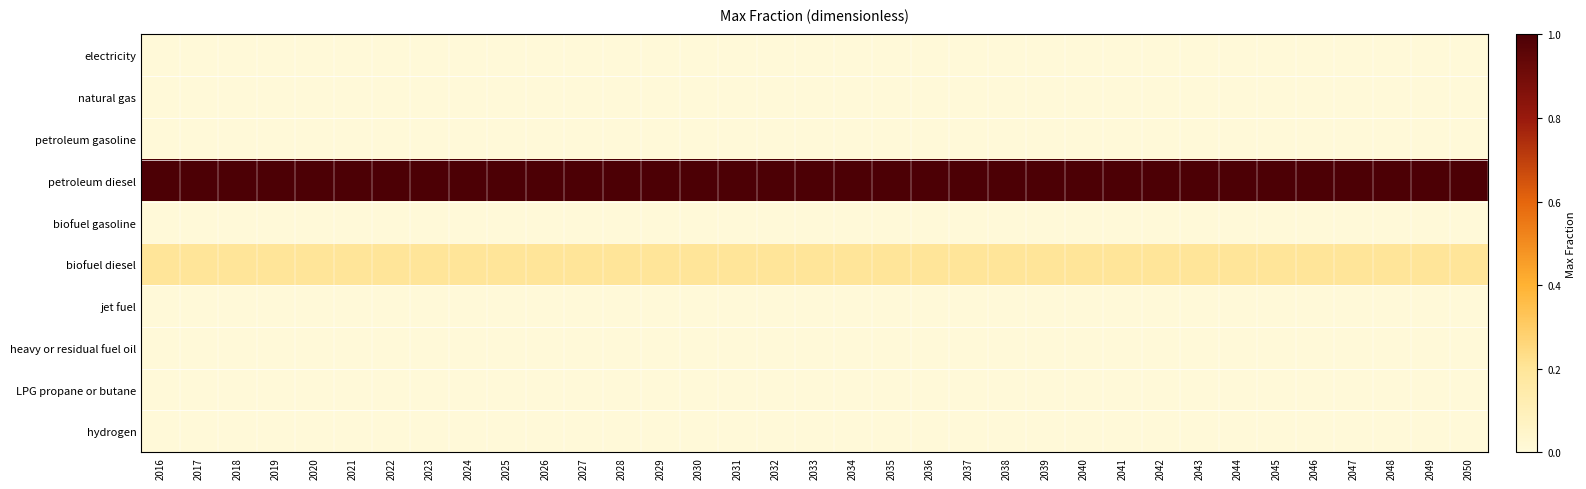

Reading right to left, extract all data points from this chart.

electricity: 2050=0.0	2049=0.0	2048=0.0	2047=0.0	2046=0.0	2045=0.0	2044=0.0	2043=0.0	2042=0.0	2041=0.0	2040=0.0	2039=0.0	2038=0.0	2037=0.0	2036=0.0	2035=0.0	2034=0.0	2033=0.0	2032=0.0	2031=0.0	2030=0.0	2029=0.0	2028=0.0	2027=0.0	2026=0.0	2025=0.0	2024=0.0	2023=0.0	2022=0.0	2021=0.0	2020=0.0	2019=0.0	2018=0.0	2017=0.0	2016=0.0
natural gas: 2050=0.0	2049=0.0	2048=0.0	2047=0.0	2046=0.0	2045=0.0	2044=0.0	2043=0.0	2042=0.0	2041=0.0	2040=0.0	2039=0.0	2038=0.0	2037=0.0	2036=0.0	2035=0.0	2034=0.0	2033=0.0	2032=0.0	2031=0.0	2030=0.0	2029=0.0	2028=0.0	2027=0.0	2026=0.0	2025=0.0	2024=0.0	2023=0.0	2022=0.0	2021=0.0	2020=0.0	2019=0.0	2018=0.0	2017=0.0	2016=0.0
petroleum gasoline: 2050=0.0	2049=0.0	2048=0.0	2047=0.0	2046=0.0	2045=0.0	2044=0.0	2043=0.0	2042=0.0	2041=0.0	2040=0.0	2039=0.0	2038=0.0	2037=0.0	2036=0.0	2035=0.0	2034=0.0	2033=0.0	2032=0.0	2031=0.0	2030=0.0	2029=0.0	2028=0.0	2027=0.0	2026=0.0	2025=0.0	2024=0.0	2023=0.0	2022=0.0	2021=0.0	2020=0.0	2019=0.0	2018=0.0	2017=0.0	2016=0.0
petroleum diesel: 2050=1.0	2049=1.0	2048=1.0	2047=1.0	2046=1.0	2045=1.0	2044=1.0	2043=1.0	2042=1.0	2041=1.0	2040=1.0	2039=1.0	2038=1.0	2037=1.0	2036=1.0	2035=1.0	2034=1.0	2033=1.0	2032=1.0	2031=1.0	2030=1.0	2029=1.0	2028=1.0	2027=1.0	2026=1.0	2025=1.0	2024=1.0	2023=1.0	2022=1.0	2021=1.0	2020=1.0	2019=1.0	2018=1.0	2017=1.0	2016=1.0
biofuel gasoline: 2050=0.0	2049=0.0	2048=0.0	2047=0.0	2046=0.0	2045=0.0	2044=0.0	2043=0.0	2042=0.0	2041=0.0	2040=0.0	2039=0.0	2038=0.0	2037=0.0	2036=0.0	2035=0.0	2034=0.0	2033=0.0	2032=0.0	2031=0.0	2030=0.0	2029=0.0	2028=0.0	2027=0.0	2026=0.0	2025=0.0	2024=0.0	2023=0.0	2022=0.0	2021=0.0	2020=0.0	2019=0.0	2018=0.0	2017=0.0	2016=0.0
biofuel diesel: 2050=0.2	2049=0.2	2048=0.2	2047=0.2	2046=0.2	2045=0.2	2044=0.2	2043=0.2	2042=0.2	2041=0.2	2040=0.2	2039=0.2	2038=0.2	2037=0.2	2036=0.2	2035=0.2	2034=0.2	2033=0.2	2032=0.2	2031=0.2	2030=0.2	2029=0.2	2028=0.2	2027=0.2	2026=0.2	2025=0.2	2024=0.2	2023=0.2	2022=0.2	2021=0.2	2020=0.2	2019=0.2	2018=0.2	2017=0.2	2016=0.2
jet fuel: 2050=0.0	2049=0.0	2048=0.0	2047=0.0	2046=0.0	2045=0.0	2044=0.0	2043=0.0	2042=0.0	2041=0.0	2040=0.0	2039=0.0	2038=0.0	2037=0.0	2036=0.0	2035=0.0	2034=0.0	2033=0.0	2032=0.0	2031=0.0	2030=0.0	2029=0.0	2028=0.0	2027=0.0	2026=0.0	2025=0.0	2024=0.0	2023=0.0	2022=0.0	2021=0.0	2020=0.0	2019=0.0	2018=0.0	2017=0.0	2016=0.0
heavy or residual fuel oil: 2050=0.0	2049=0.0	2048=0.0	2047=0.0	2046=0.0	2045=0.0	2044=0.0	2043=0.0	2042=0.0	2041=0.0	2040=0.0	2039=0.0	2038=0.0	2037=0.0	2036=0.0	2035=0.0	2034=0.0	2033=0.0	2032=0.0	2031=0.0	2030=0.0	2029=0.0	2028=0.0	2027=0.0	2026=0.0	2025=0.0	2024=0.0	2023=0.0	2022=0.0	2021=0.0	2020=0.0	2019=0.0	2018=0.0	2017=0.0	2016=0.0
LPG propane or butane: 2050=0.0	2049=0.0	2048=0.0	2047=0.0	2046=0.0	2045=0.0	2044=0.0	2043=0.0	2042=0.0	2041=0.0	2040=0.0	2039=0.0	2038=0.0	2037=0.0	2036=0.0	2035=0.0	2034=0.0	2033=0.0	2032=0.0	2031=0.0	2030=0.0	2029=0.0	2028=0.0	2027=0.0	2026=0.0	2025=0.0	2024=0.0	2023=0.0	2022=0.0	2021=0.0	2020=0.0	2019=0.0	2018=0.0	2017=0.0	2016=0.0
hydrogen: 2050=0.0	2049=0.0	2048=0.0	2047=0.0	2046=0.0	2045=0.0	2044=0.0	2043=0.0	2042=0.0	2041=0.0	2040=0.0	2039=0.0	2038=0.0	2037=0.0	2036=0.0	2035=0.0	2034=0.0	2033=0.0	2032=0.0	2031=0.0	2030=0.0	2029=0.0	2028=0.0	2027=0.0	2026=0.0	2025=0.0	2024=0.0	2023=0.0	2022=0.0	2021=0.0	2020=0.0	2019=0.0	2018=0.0	2017=0.0	2016=0.0